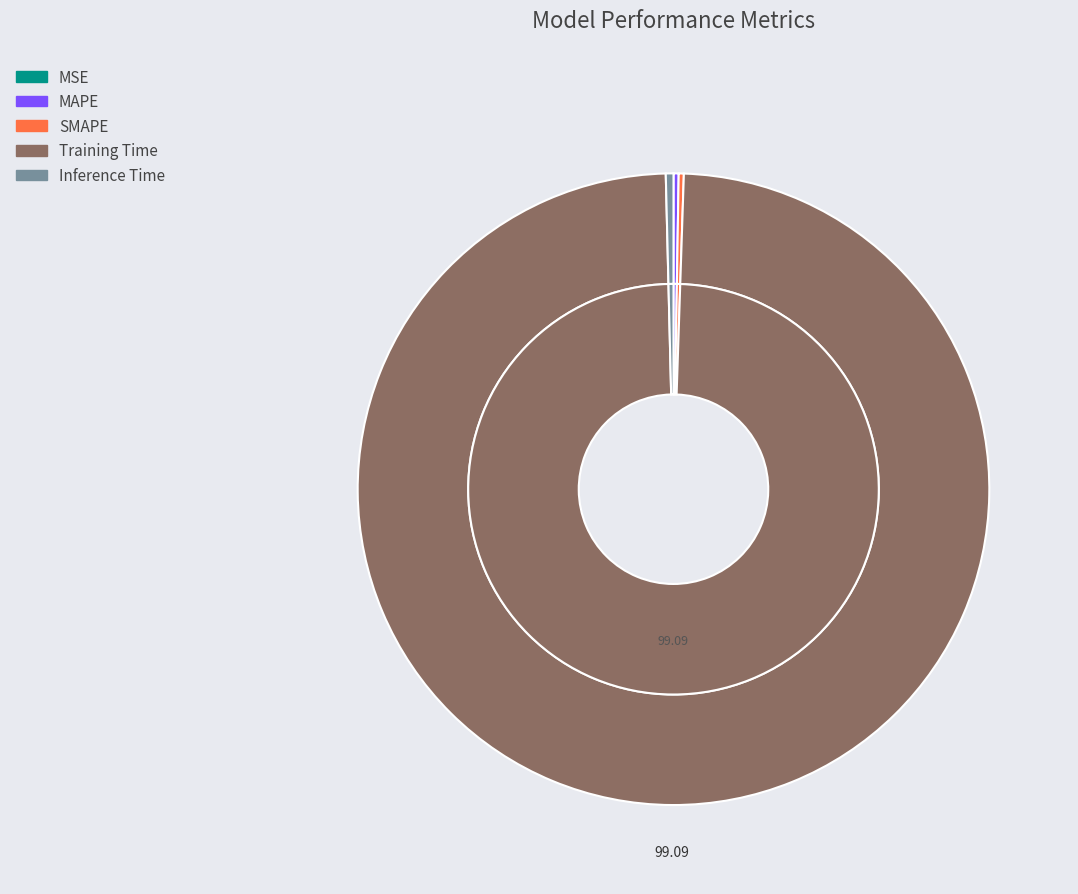

The SMAPE slice represents 1% of the pie. True or false?

False